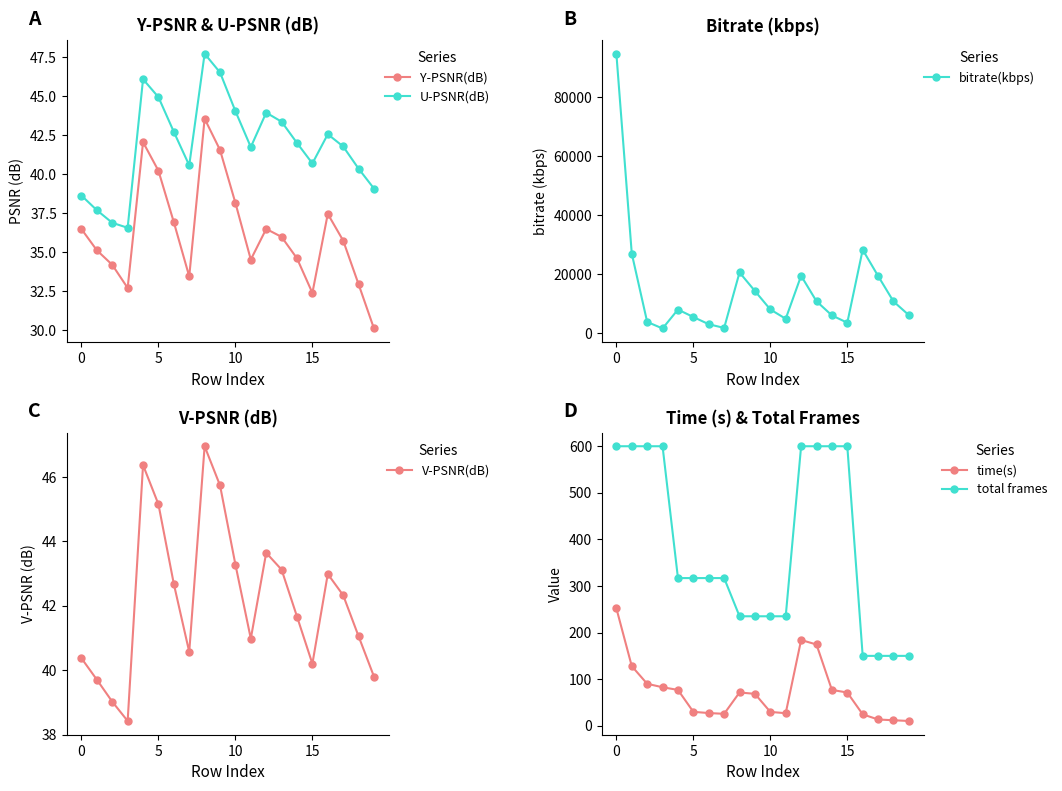

Does the chart have visible grid lines?

No